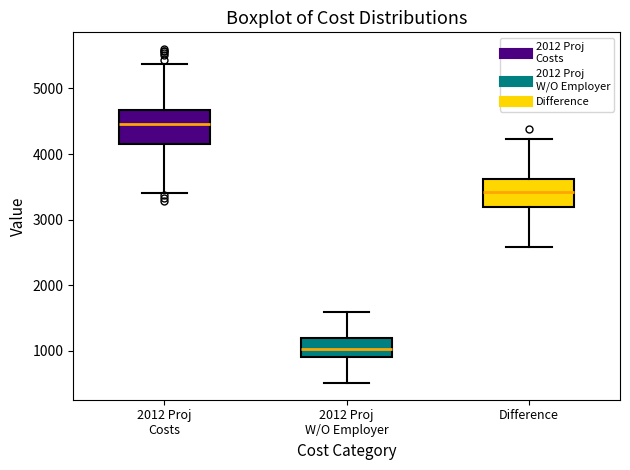

Which box has the lowest median line?

2012 Proj W/O Employer